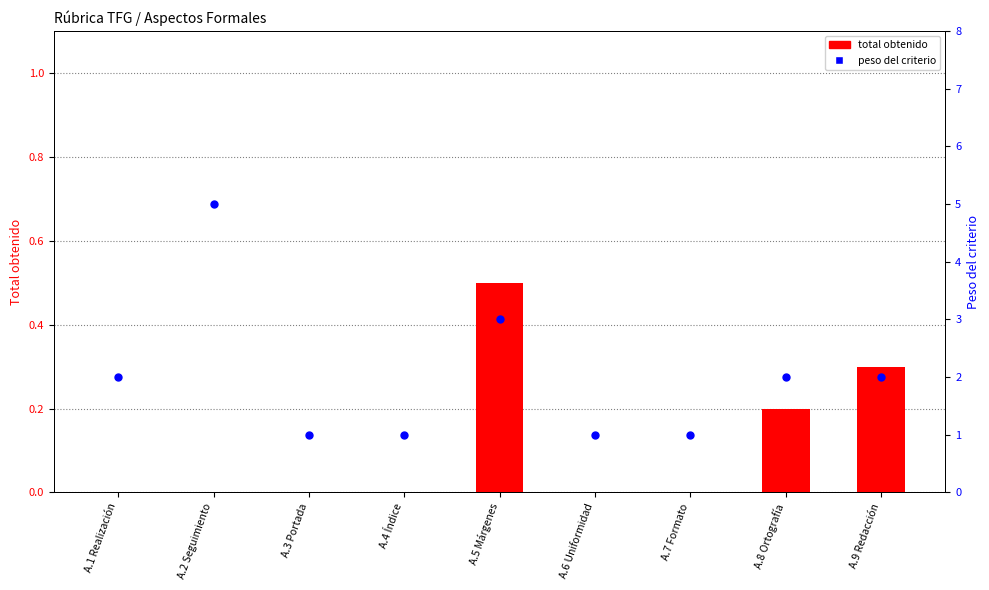

Is the value of peso del criterio at A.6 Uniformidad greater than the value of total obtenido at A.1 Realización?

Yes